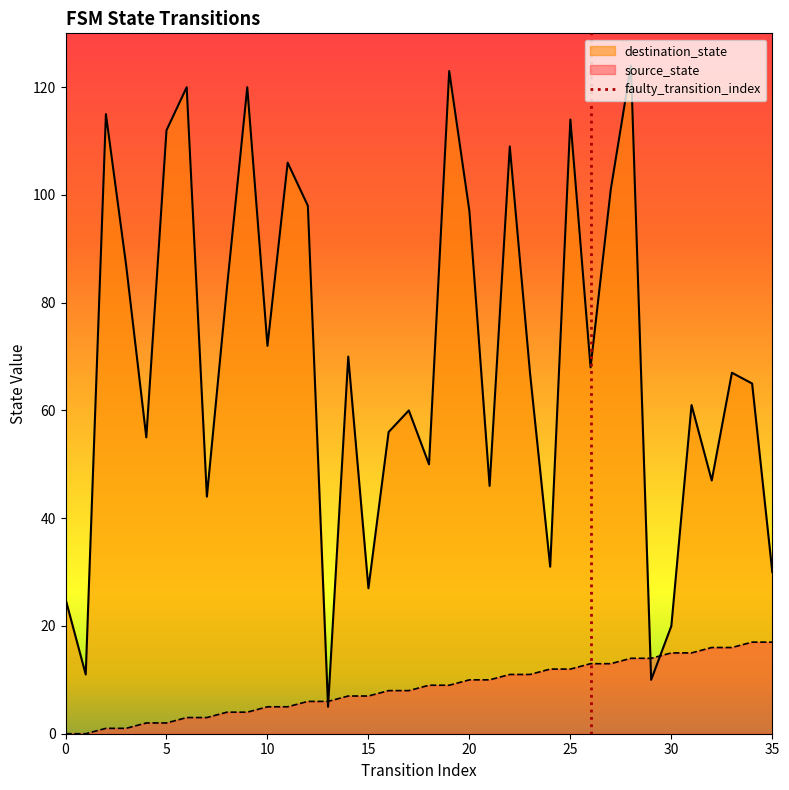

What is the highest value of the destination_state series?

124